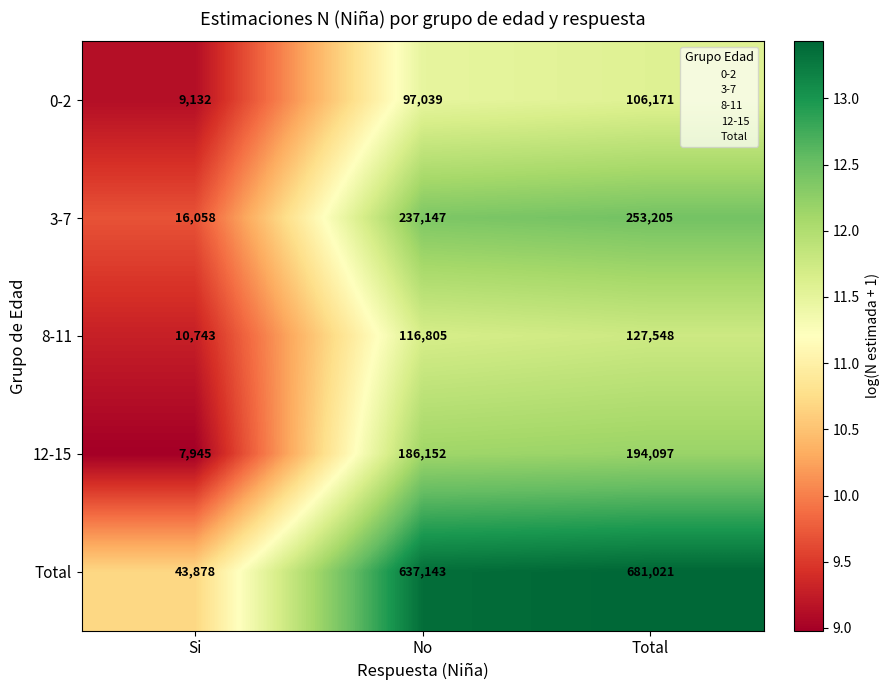

True or false: Total has a value of 391979 at No.

False